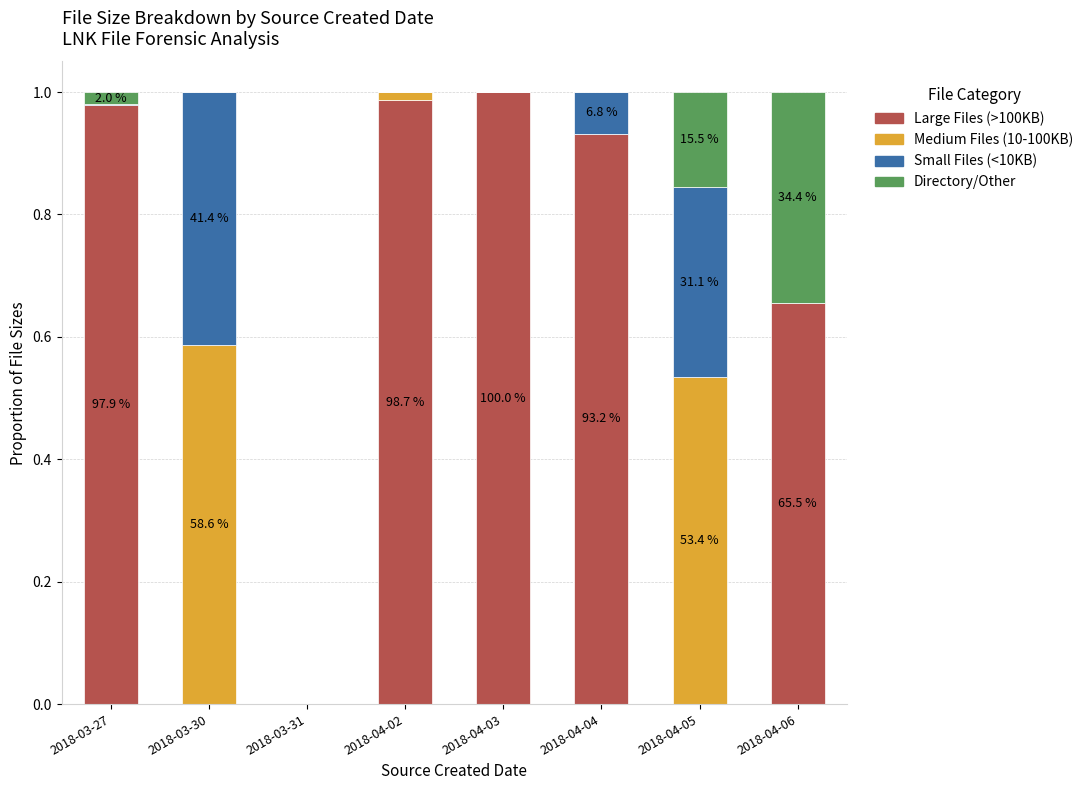

True or false: Large Files (>100KB) has a value of 0.7 at 2018-04-05.

False